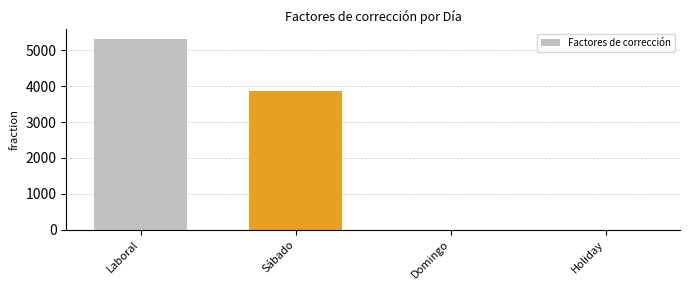

Which category has the highest value across all series?

Laboral